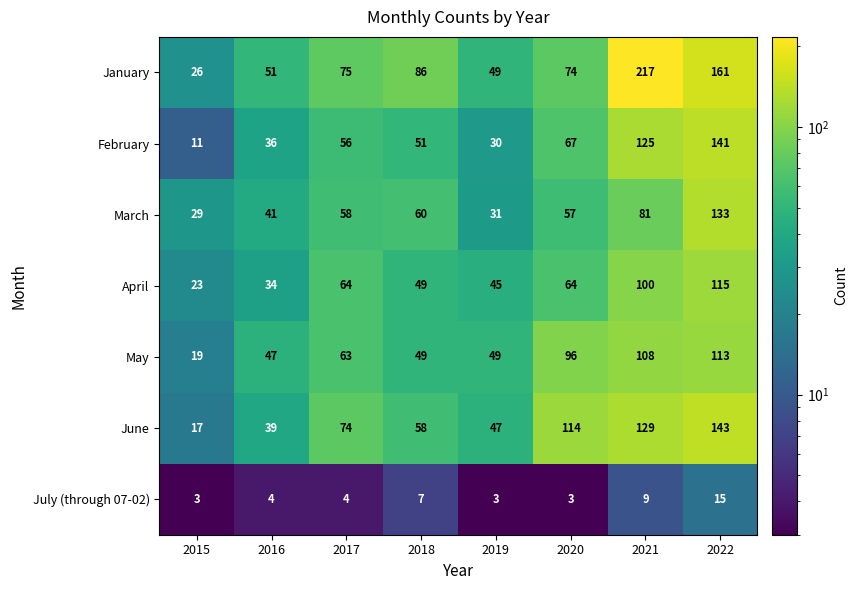

Rank the categories by February value from lowest to highest.

2015, 2019, 2016, 2018, 2017, 2020, 2021, 2022